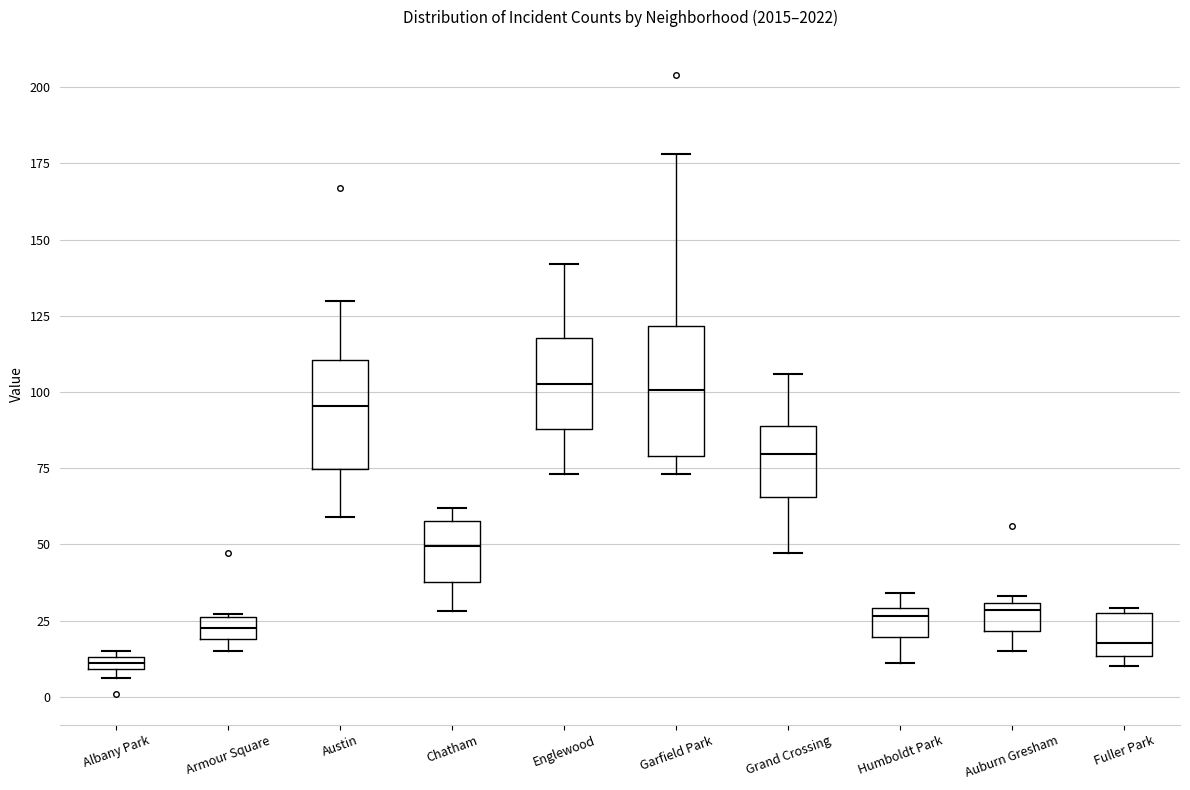

Which box's median line is the lowest?

Albany Park